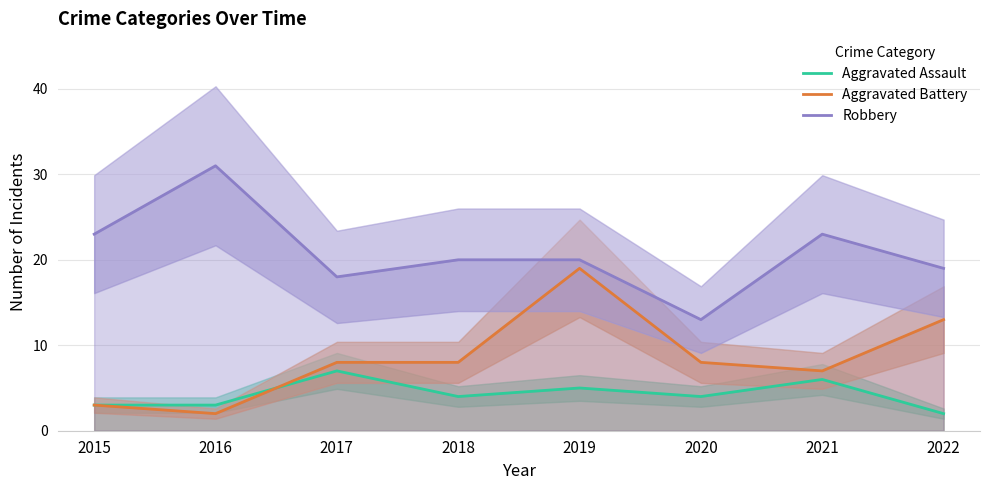

The value of Aggravated Assault at 2018 is 6. True or false?

False